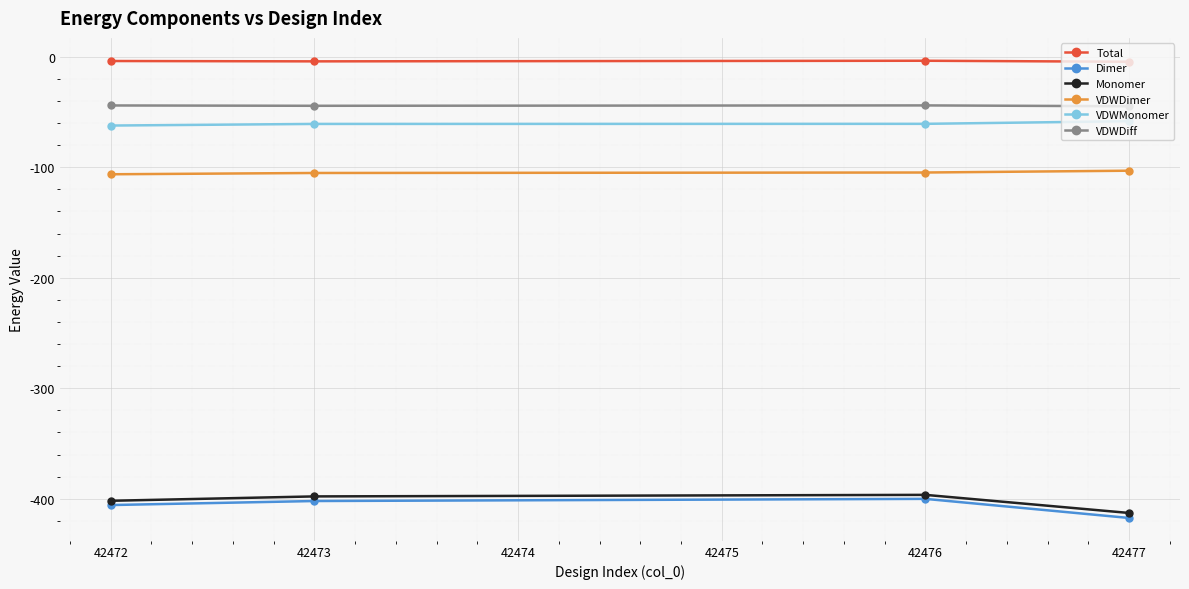

True or false: VDWMonomer has more than 2 interior local peaks.

False